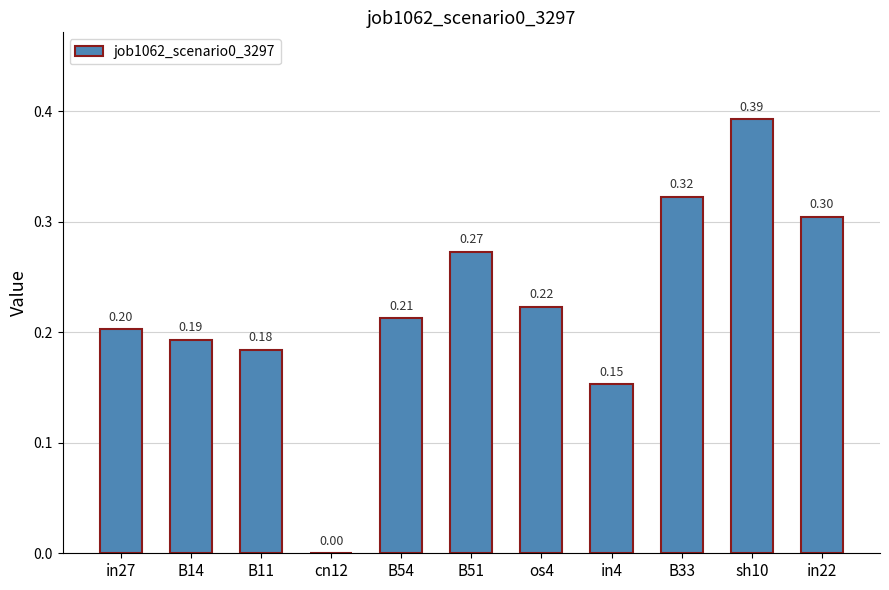

What is the change in value from in27 to B33?

+0.1